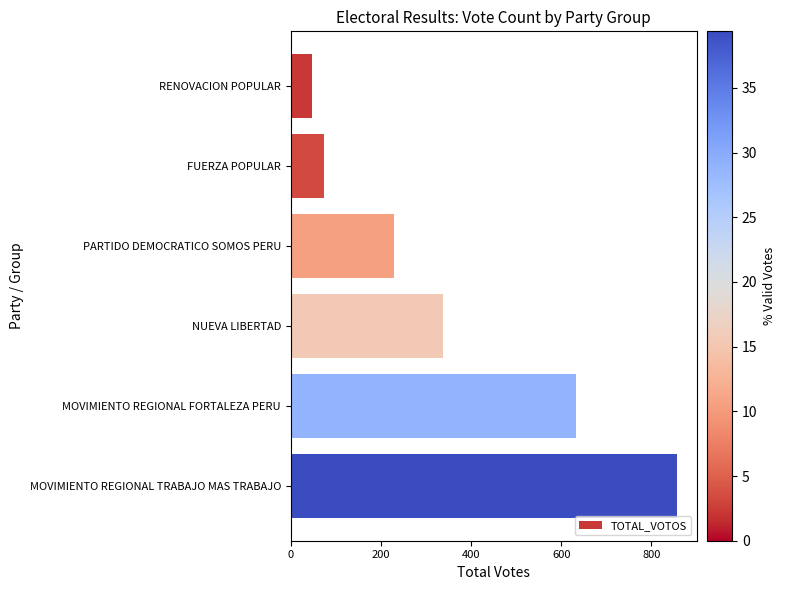

Reading bottom to top, transcribe all the data shown in this chart.

858	633	338	230	73	47